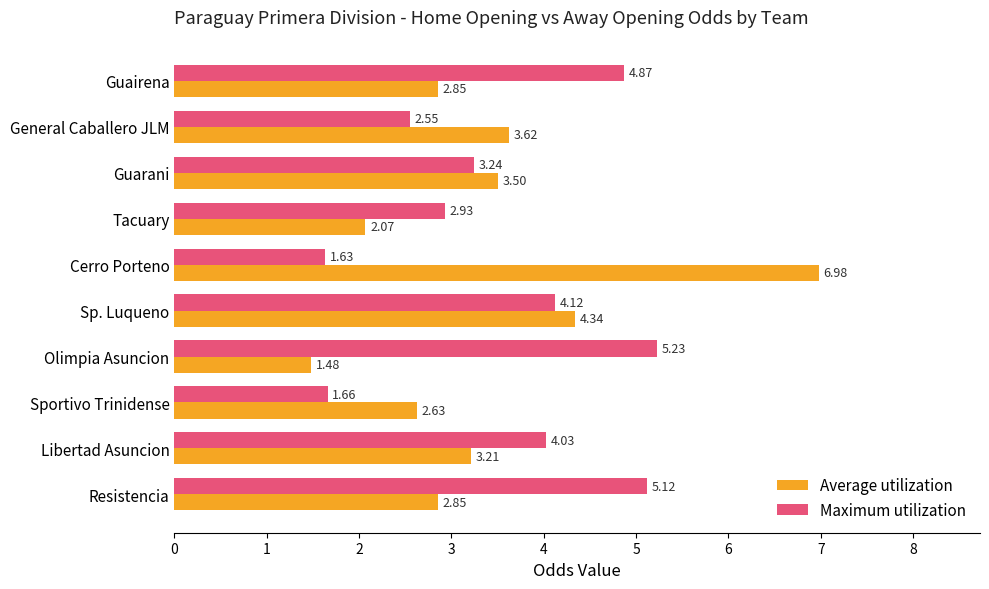

Which series has the largest range (max minus min)?

Average utilization